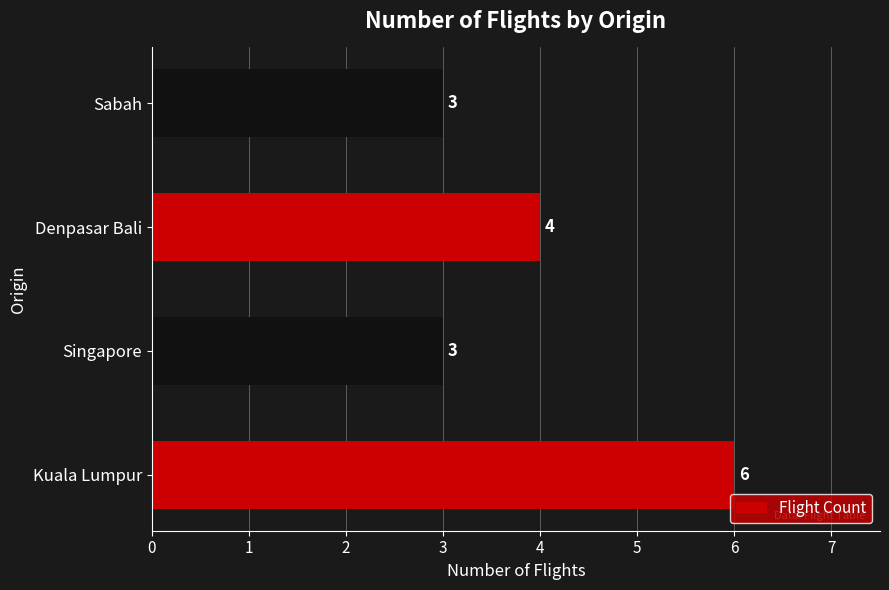

What is the difference between the maximum and second lowest values?

3